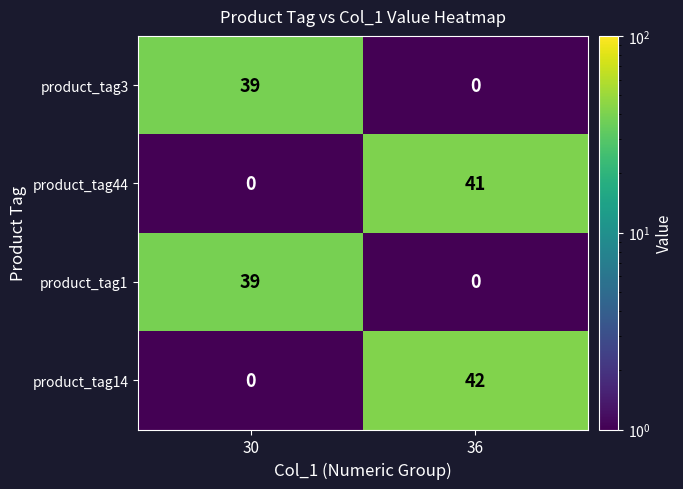

At how many categories does at least one series exceed 23?

2